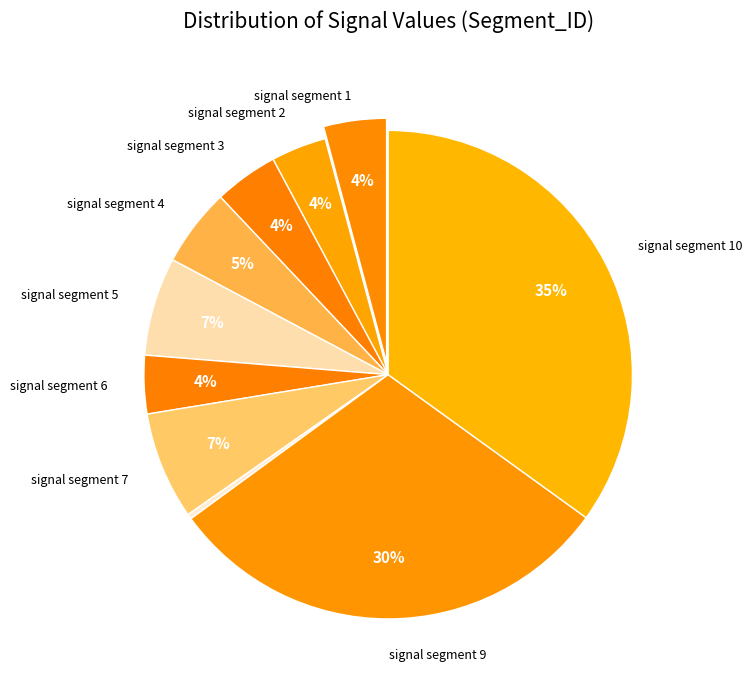

Which category has the biggest portion of the pie?

signal segment 10